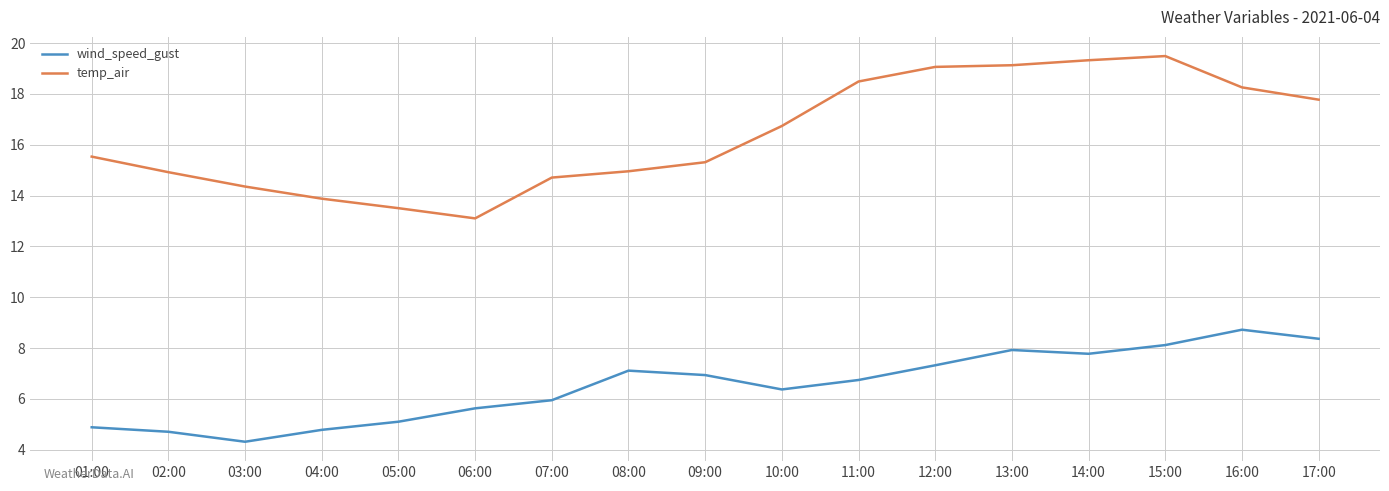

Is this an area chart (filled region under the line)?

No